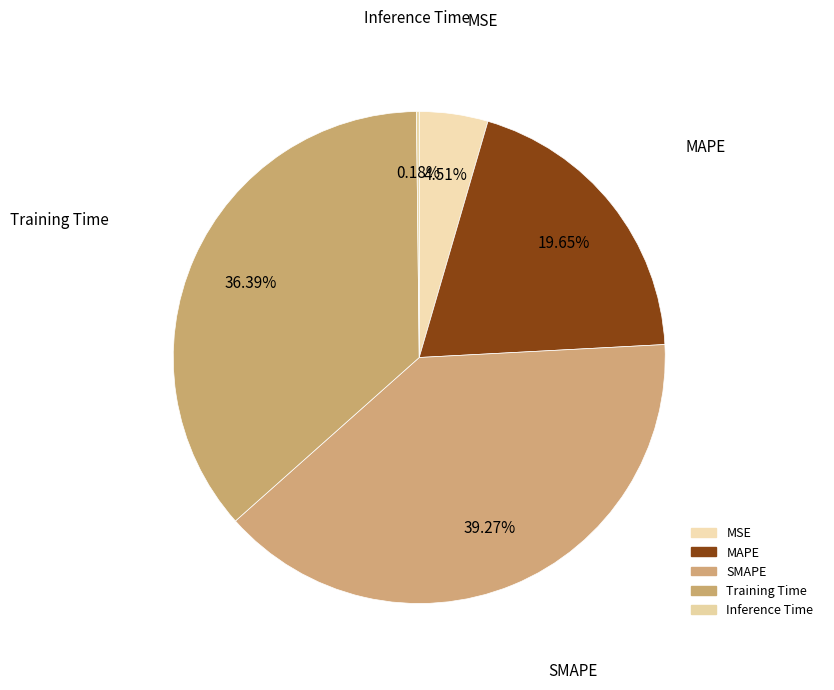

Is SMAPE the majority of the pie?

No